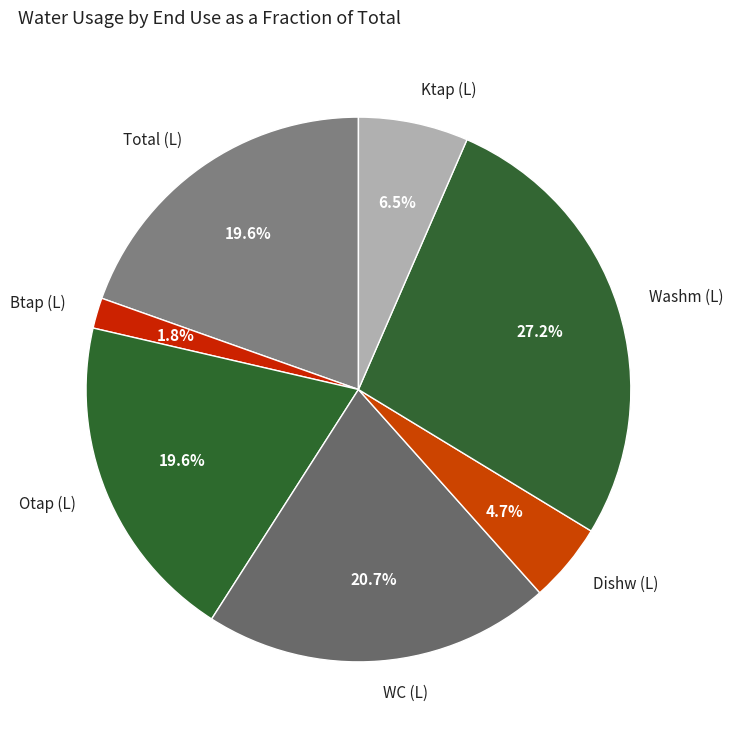

Approximately how many times larger is the value at WC (L) compared to Ktap (L)?

3.2